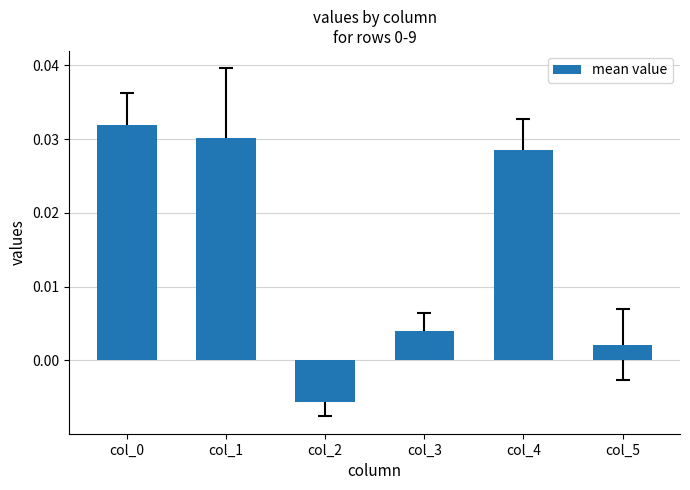

Are the bars horizontal?

No